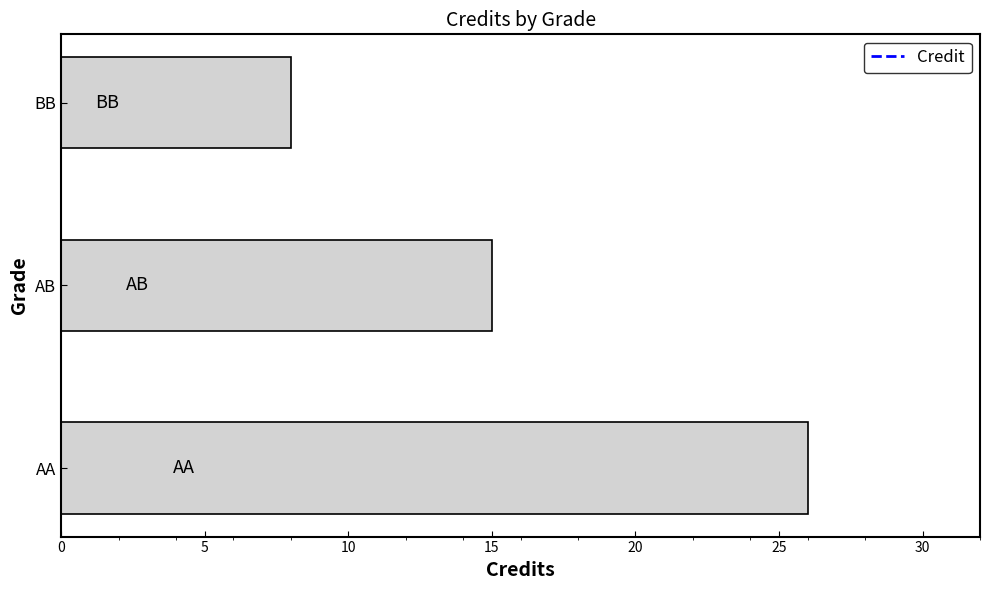

What value does the data have at AB?

15